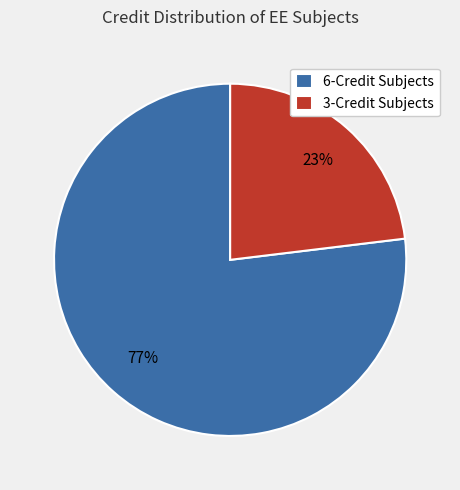

How many slices are in this pie chart?

2